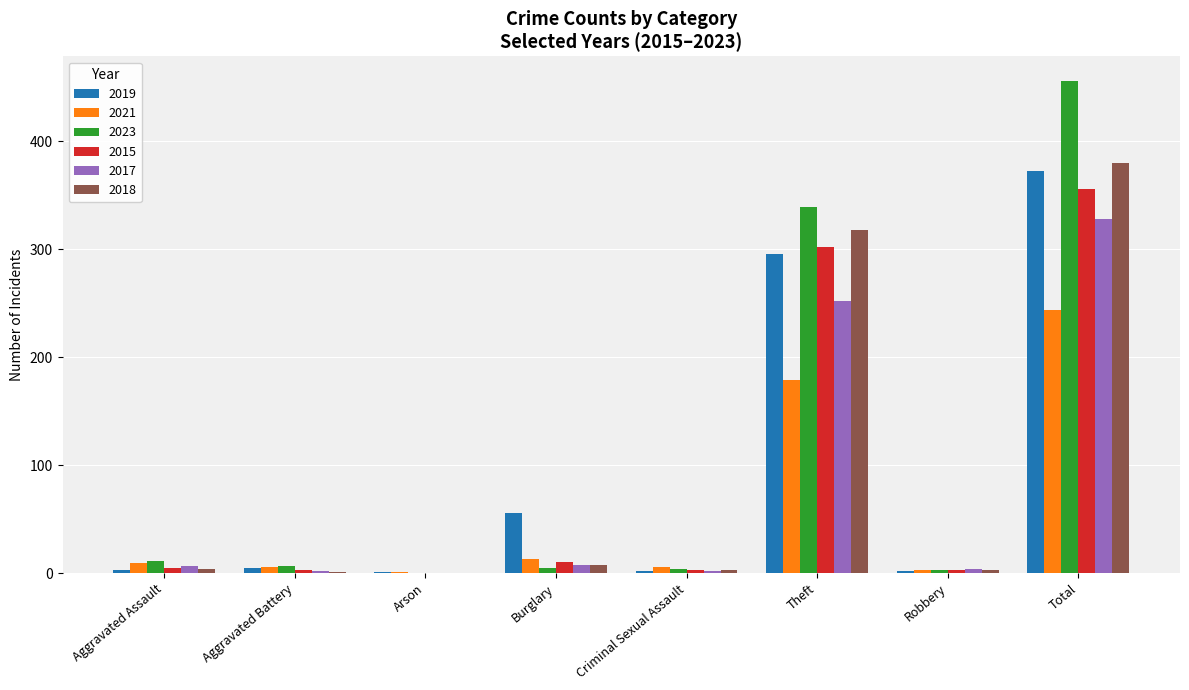

How many data points does each series have?

8